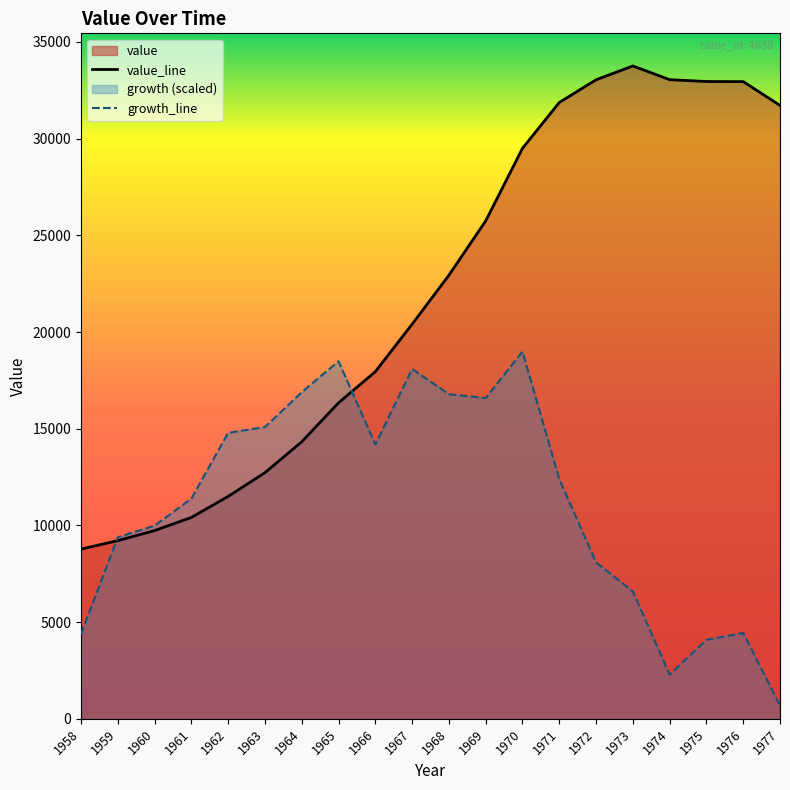

Rank the categories by value from highest to lowest.

1973, 1974, 1972, 1975, 1976, 1971, 1977, 1970, 1969, 1968, 1967, 1966, 1965, 1964, 1963, 1962, 1961, 1960, 1959, 1958